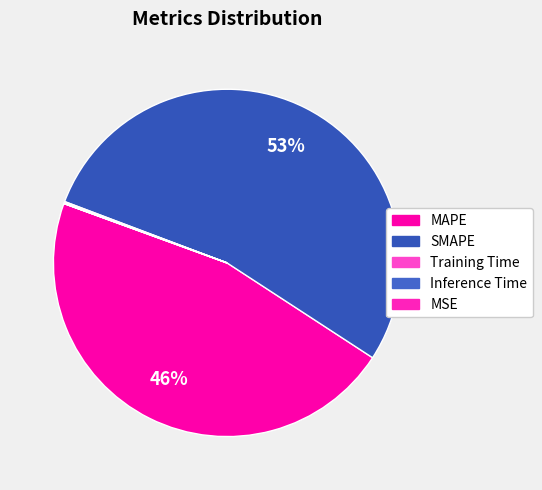

What portion of the pie excludes SMAPE?

46.6%